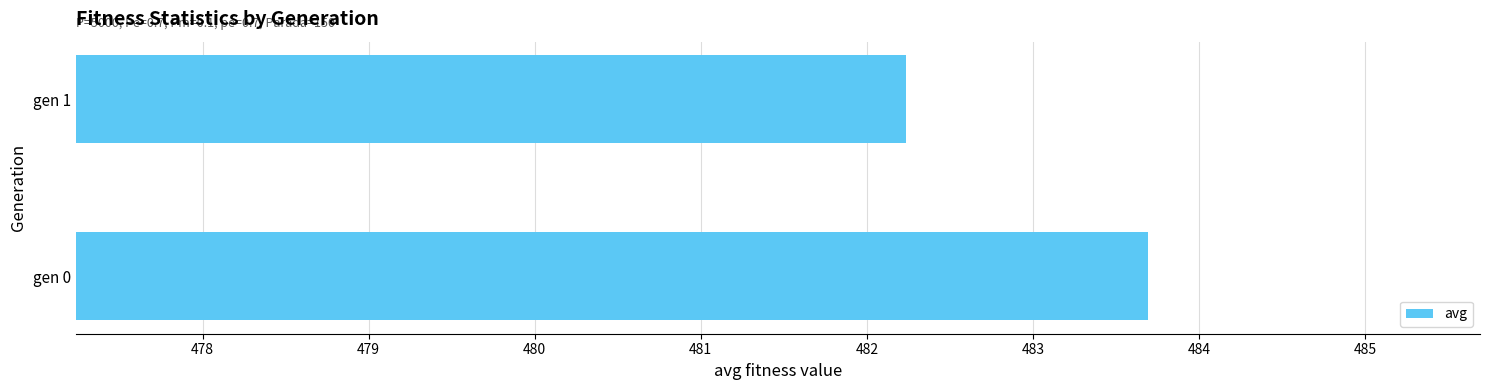

Approximately how many times larger is the value at gen 0 compared to gen 1?

1.0